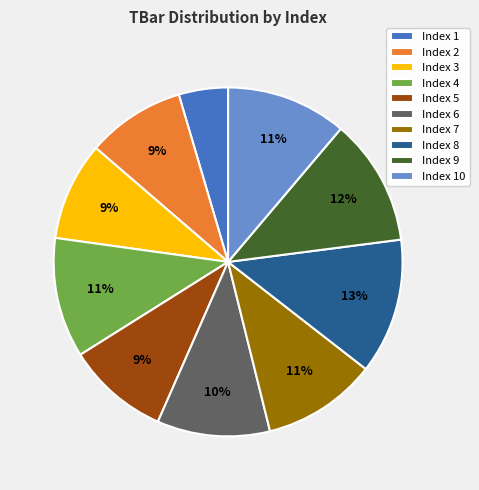

Do Index 5 and Index 3 together represent more than half of the pie?

No